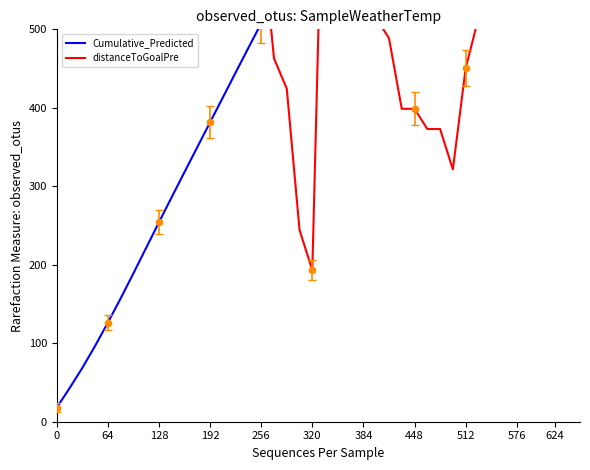

Which series reaches the minimum Y coordinate?

Cumulative_Predicted